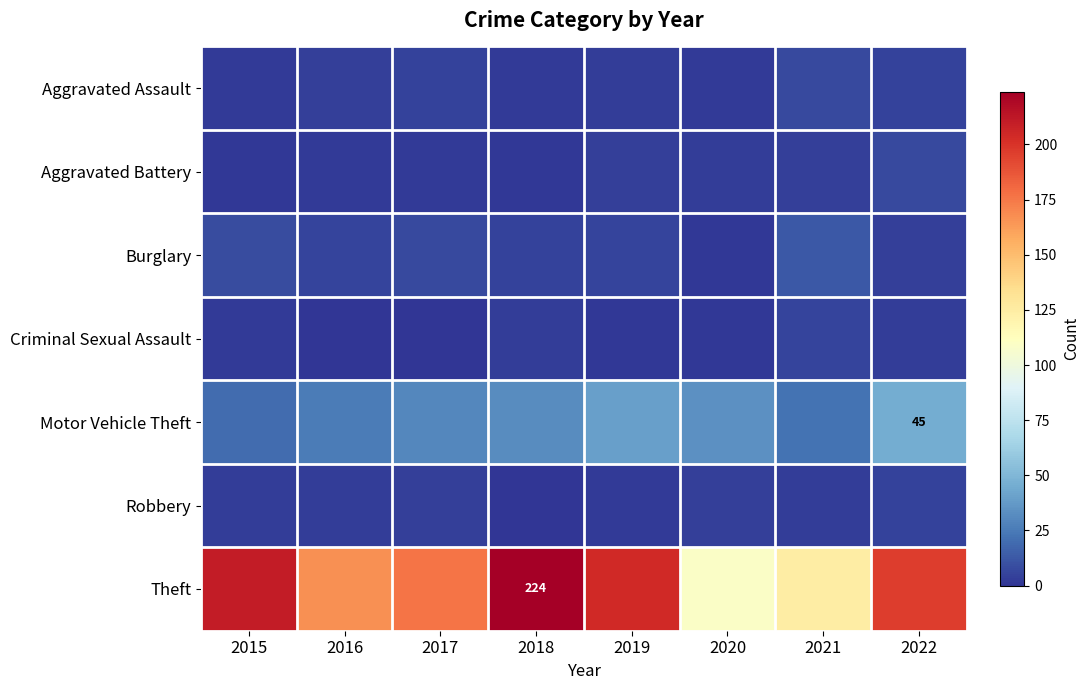

Is it true that Theft equals 124 at 2018?

False